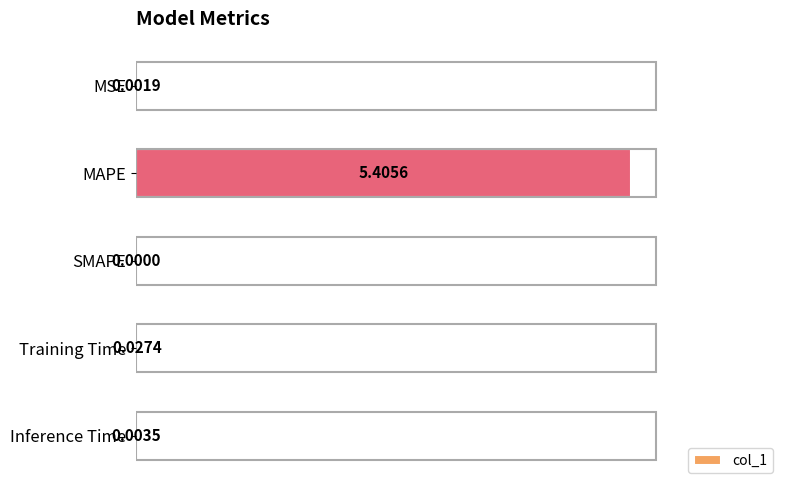

What is the sum of all values?

5.4